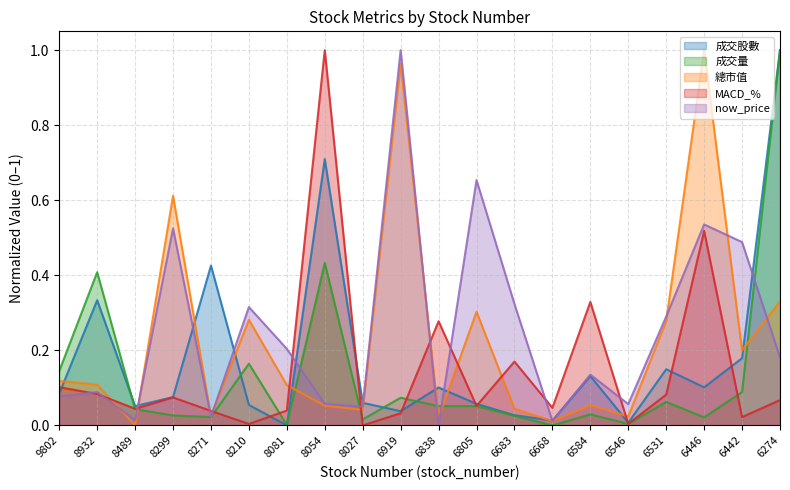

Between 8299 and 6683, which series saw the biggest shift?

總市值